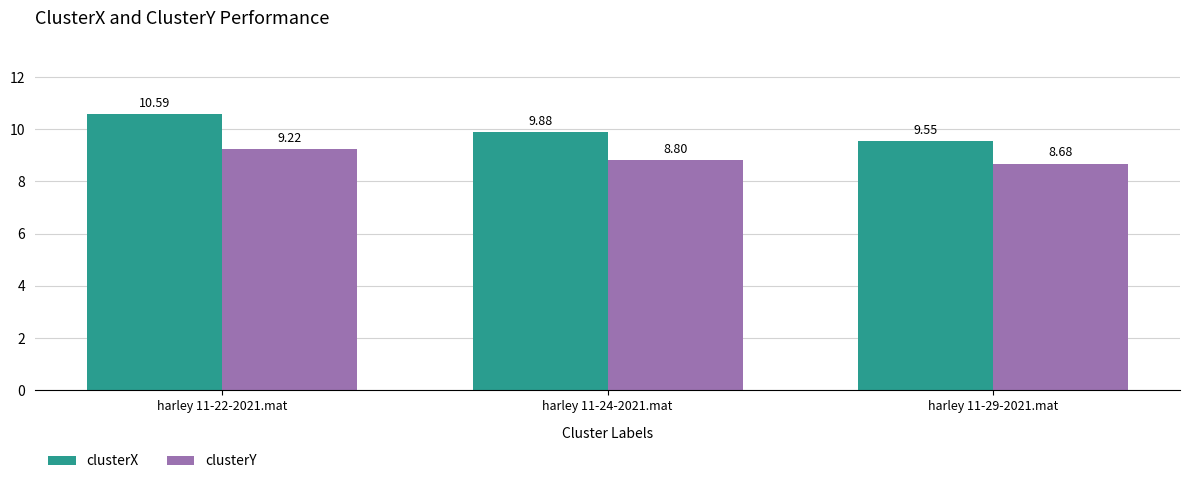

What is the maximum value shown in the chart?

10.6